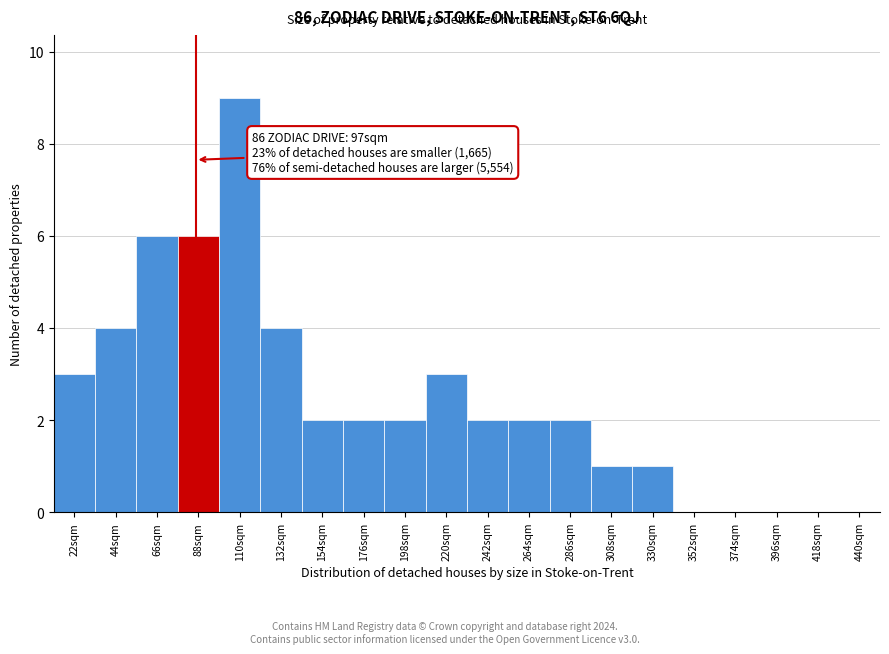

Reading left to right, transcribe all the data shown in this chart.

22sqm=3	44sqm=4	66sqm=6	88sqm=6	110sqm=9	132sqm=4	154sqm=2	176sqm=2	198sqm=2	220sqm=3	242sqm=2	264sqm=2	286sqm=2	308sqm=1	330sqm=1	352sqm=0	374sqm=0	396sqm=0	418sqm=0	440sqm=0